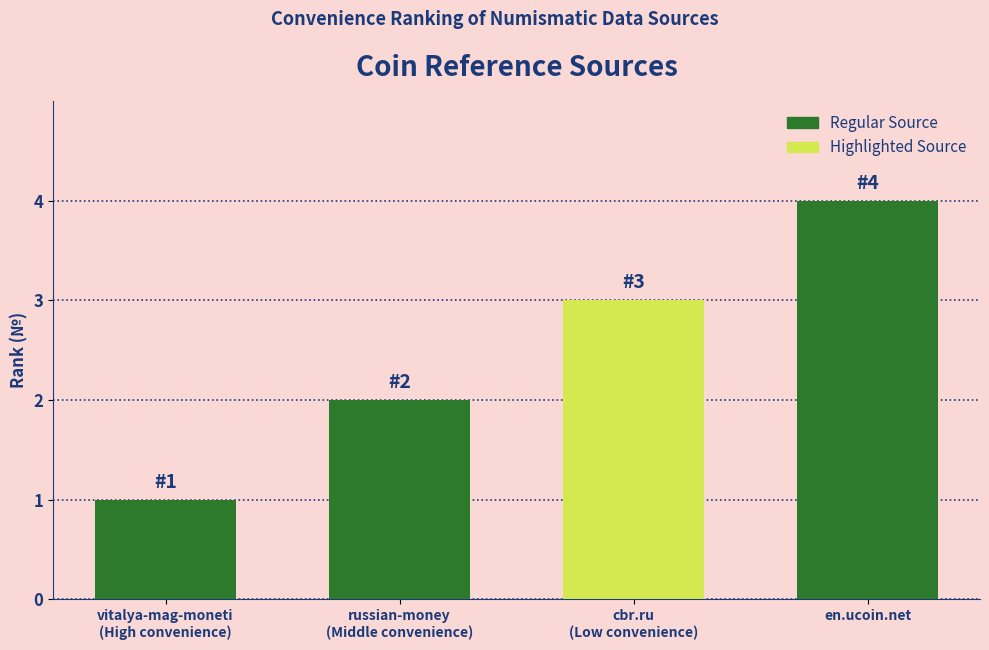

Which category has the lowest value across all series?

vitalya-mag-moneti
(High convenience)